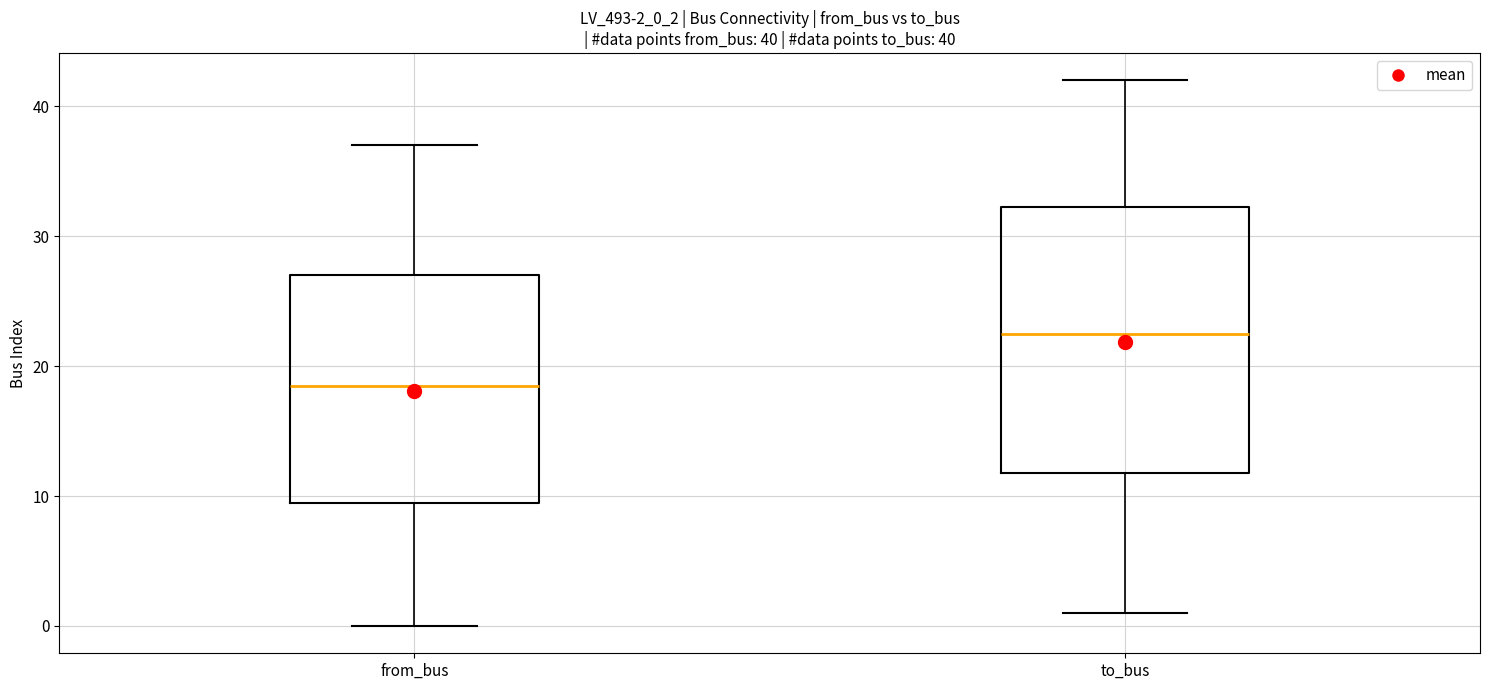

Which box is the tallest, from its lower edge to its upper edge?

to_bus